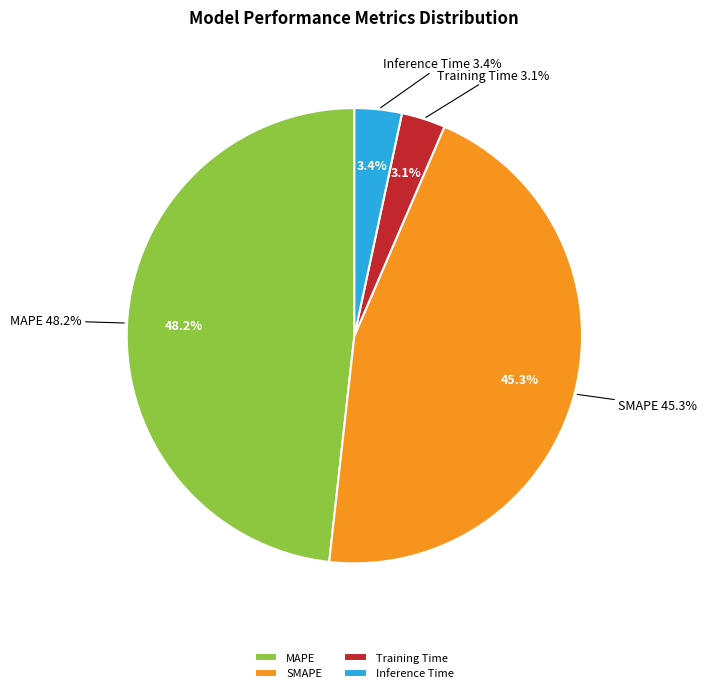

To the nearest percent, what is the combined percentage of Training Time and MAPE?

51%